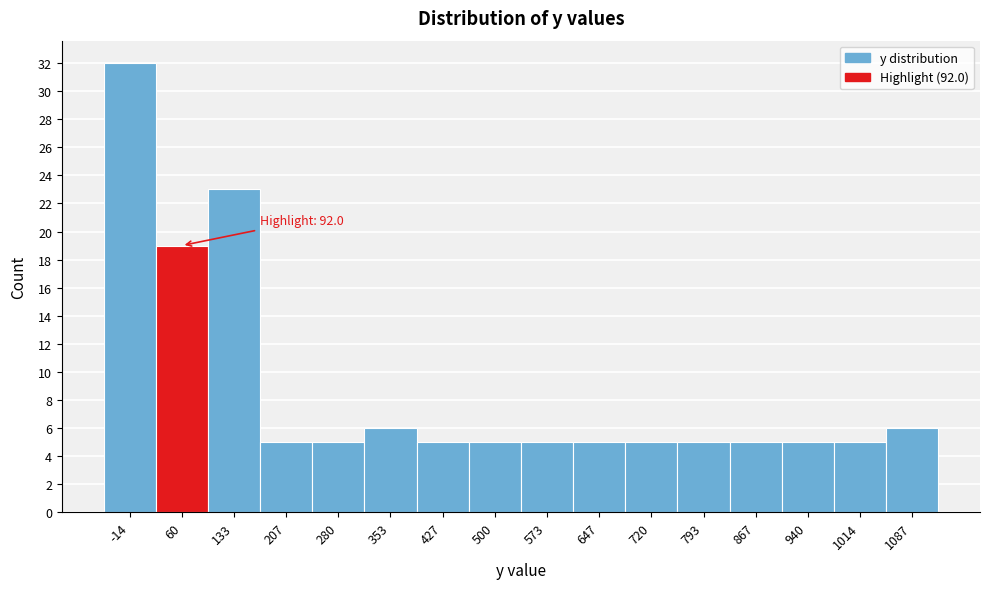

Reading right to left, extract all data points from this chart.

6	5	5	5	5	5	5	5	5	5	6	5	5	23	19	32